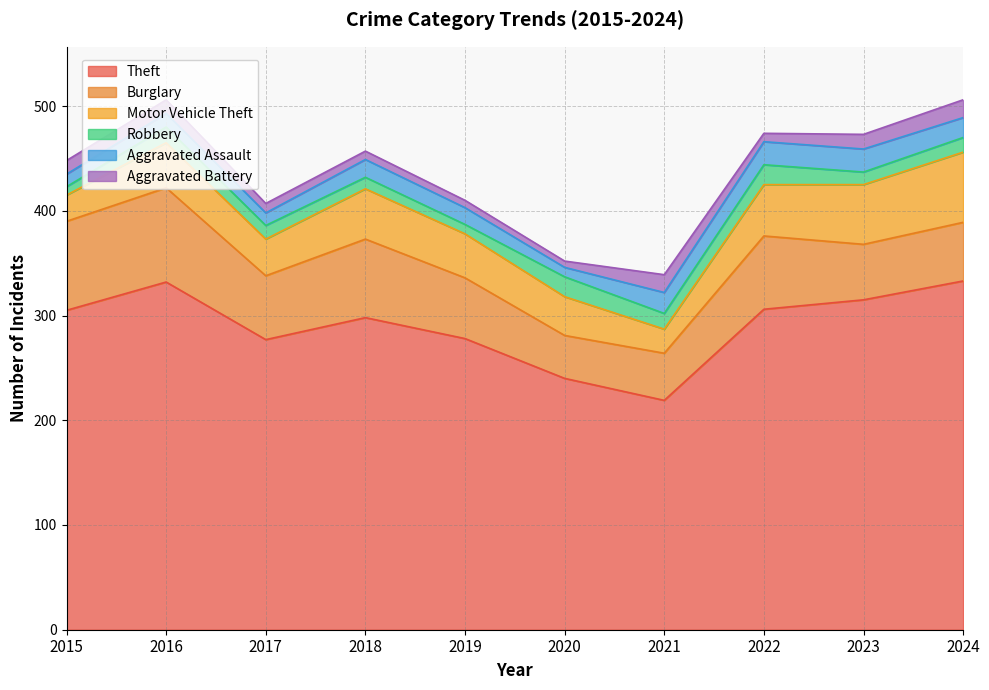

What is the sum of all Theft values?

2903